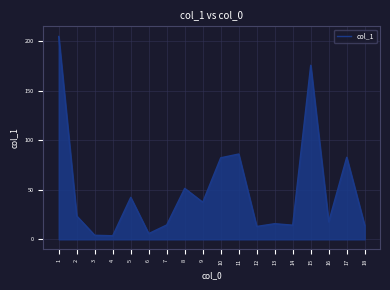

Approximately how many times larger is the value at 5 compared to 12?

3.3